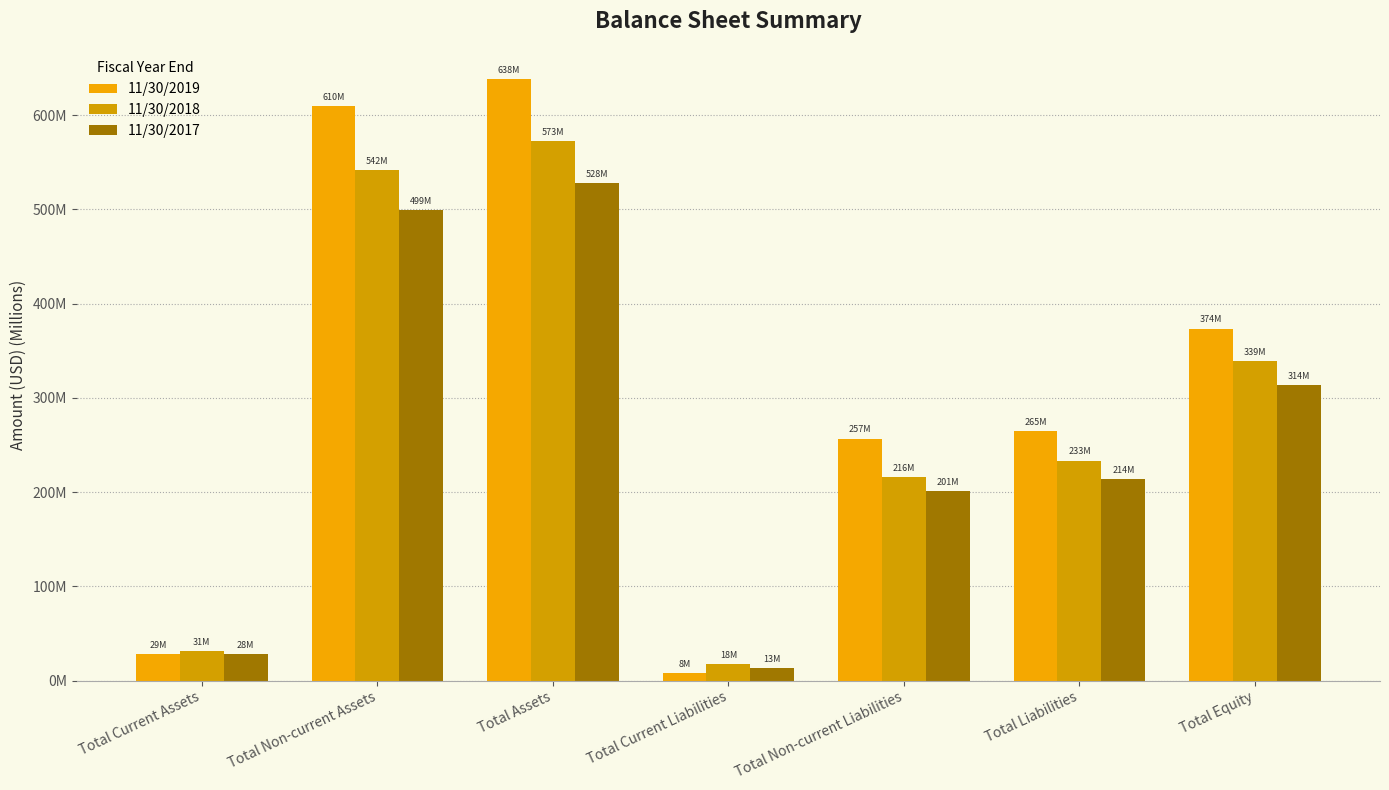

At which label does 11/30/2019 first exceed 264?

Total Non-current Assets